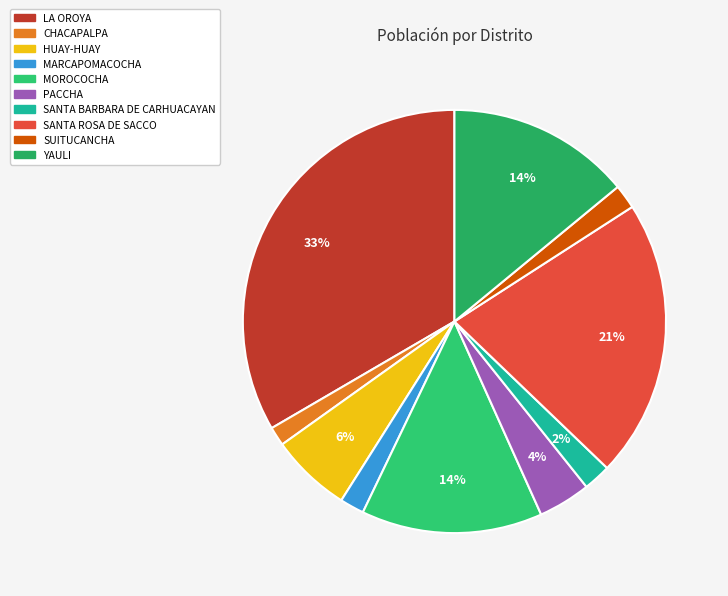

How much of the chart is everything except HUAY-HUAY?

93.8%